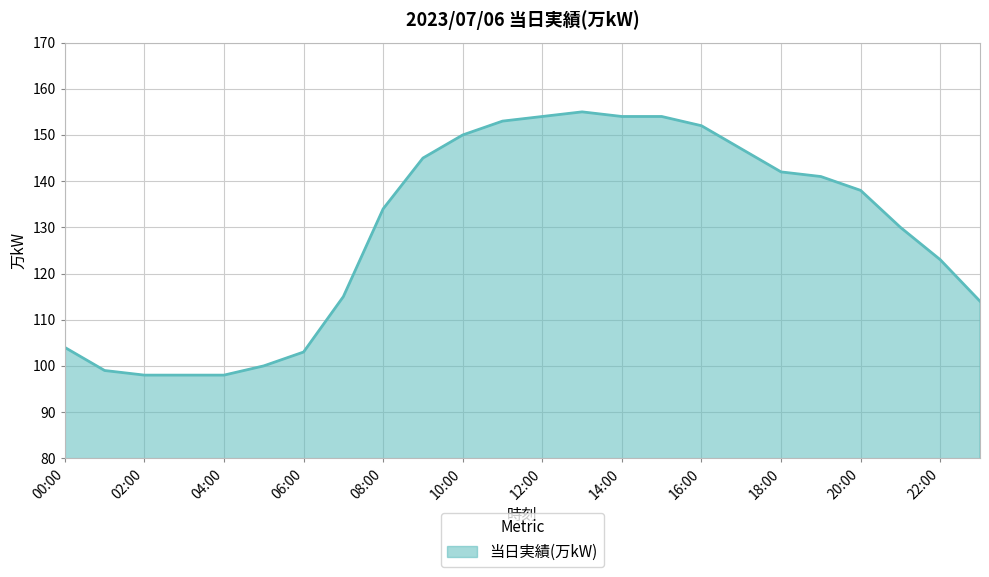

Does the chart display data point markers on the line(s)?

No